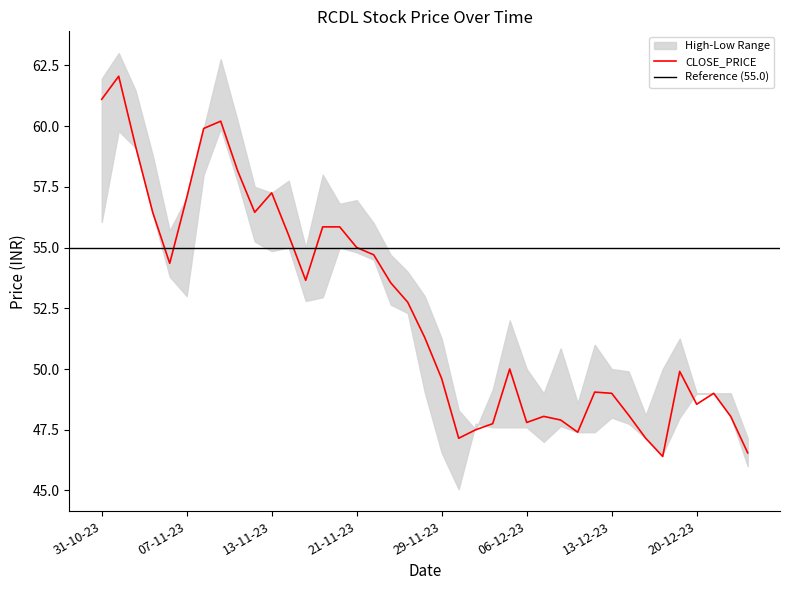

At which label does CLOSE_PRICE first exceed 51?

31-10-23